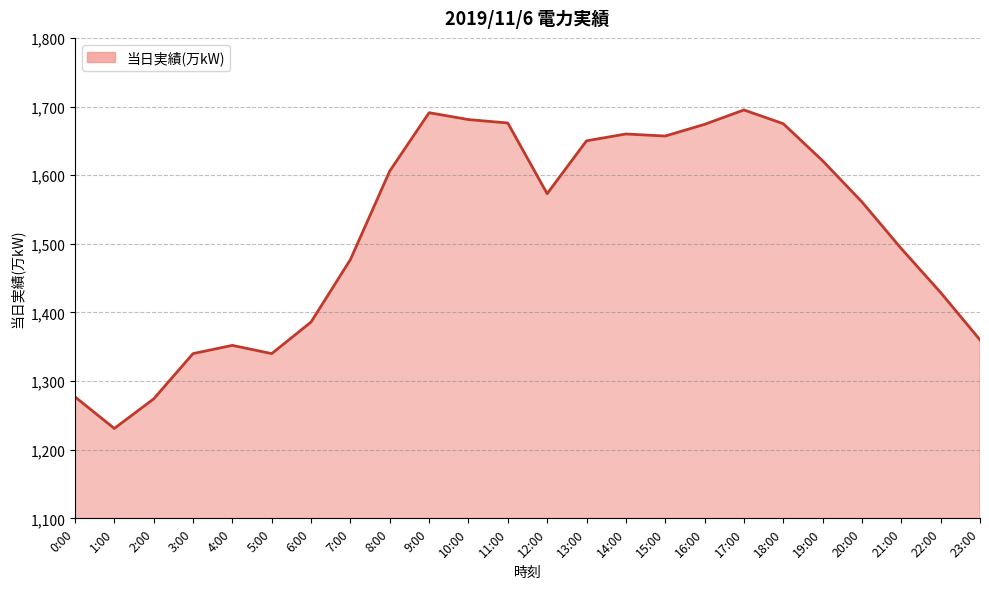

At which category does the data reach its first local valley?

1:00